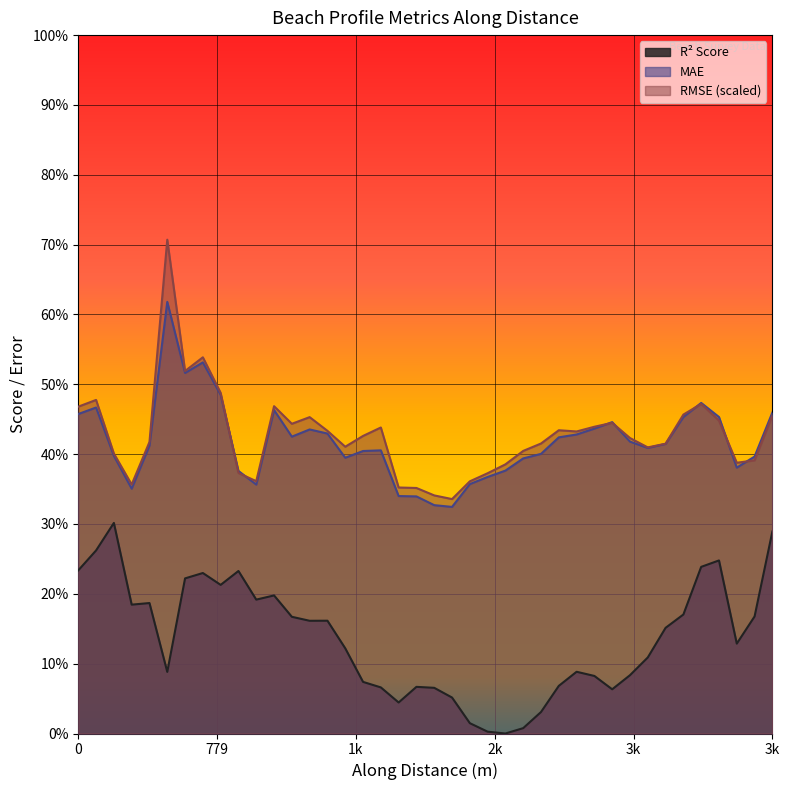

Which series ends up on top after the final intersection of mae and rmse?

mae